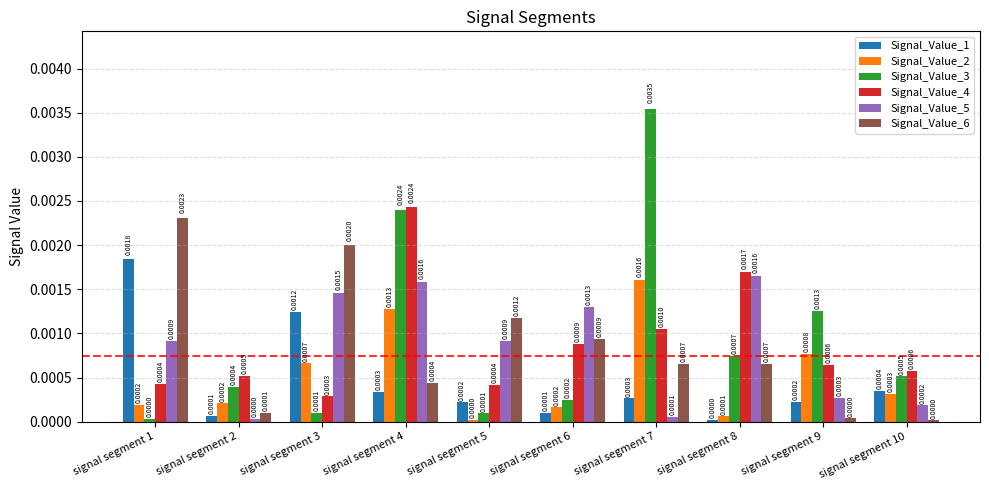

At how many categories does at least one series exceed 0?

10